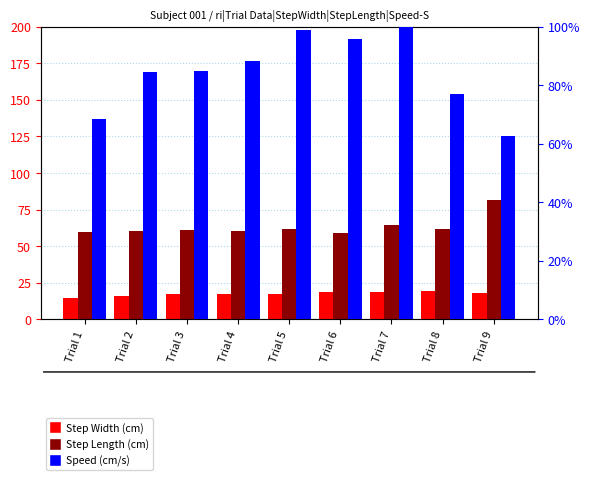

Is it true that Speed (cm/s) equals 40.5 at Trial 6?

False